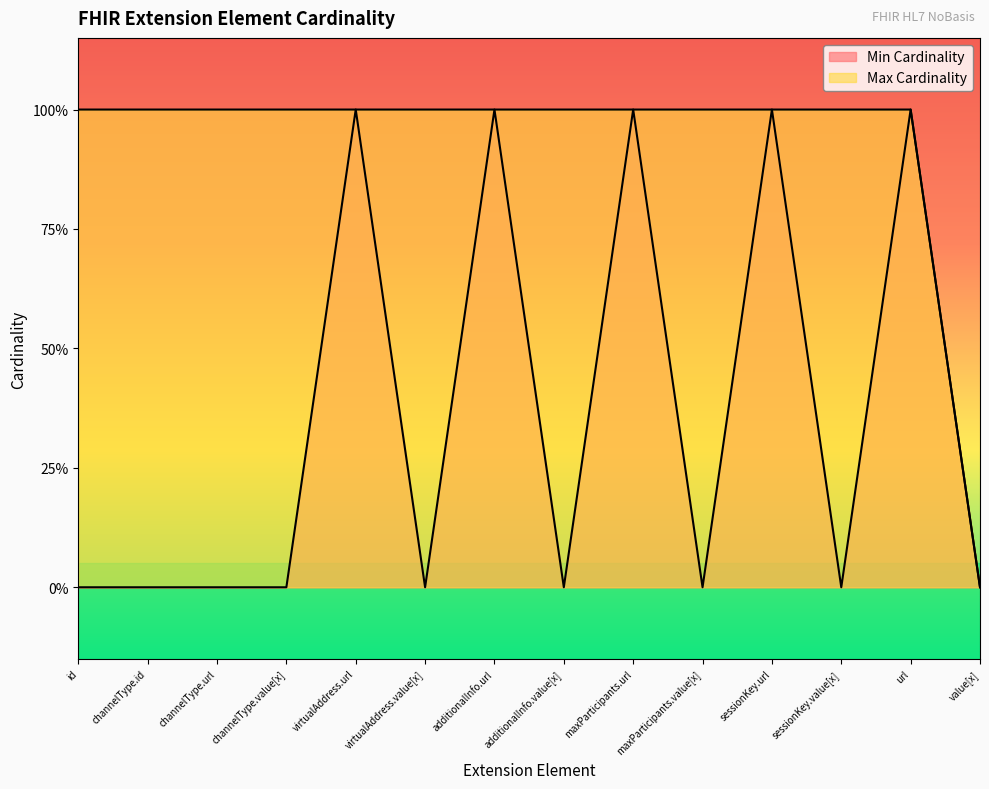

Where is Max Cardinality nearest to the value 0?

value[x]